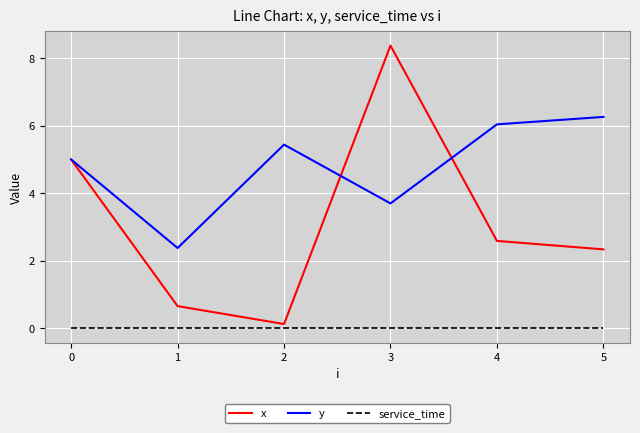

True or false: y and service_time intersect in this chart.

False